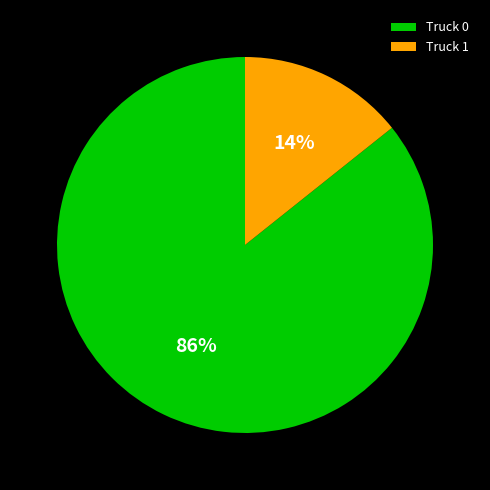

Does Truck 1 account for over 50% of the chart?

No